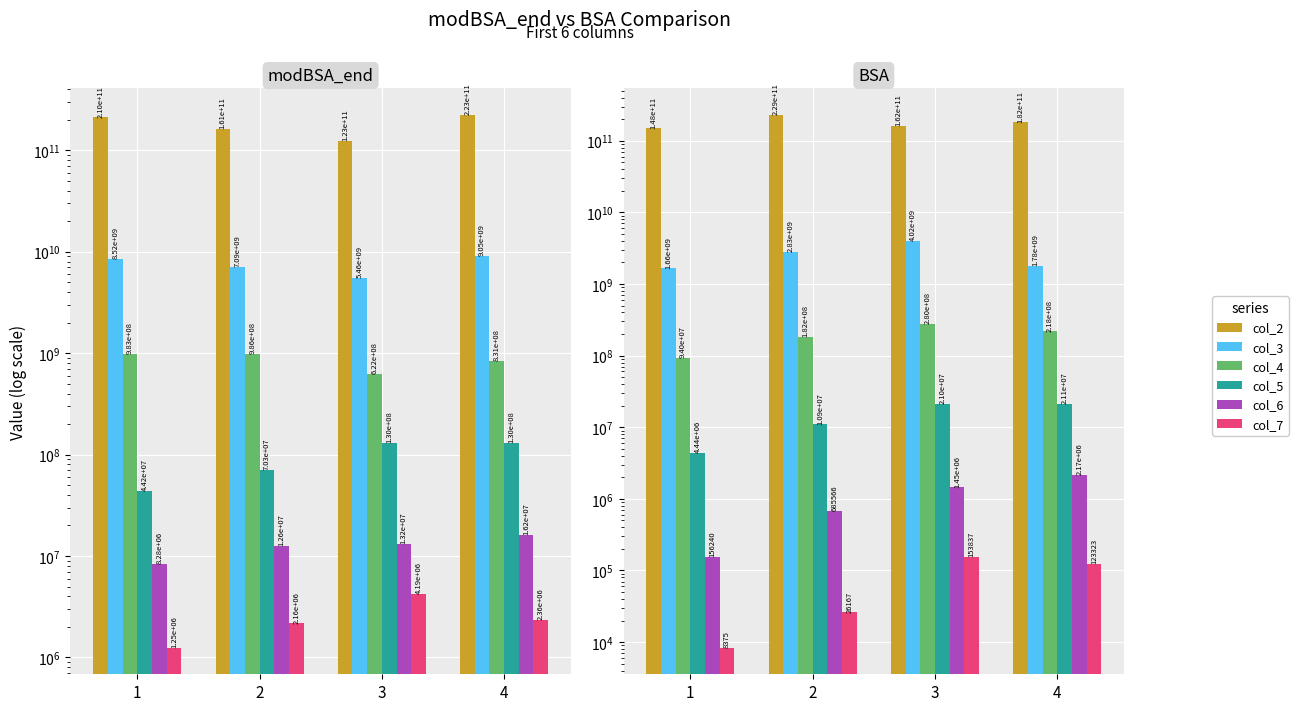

Does the chart contain any negative values?

No